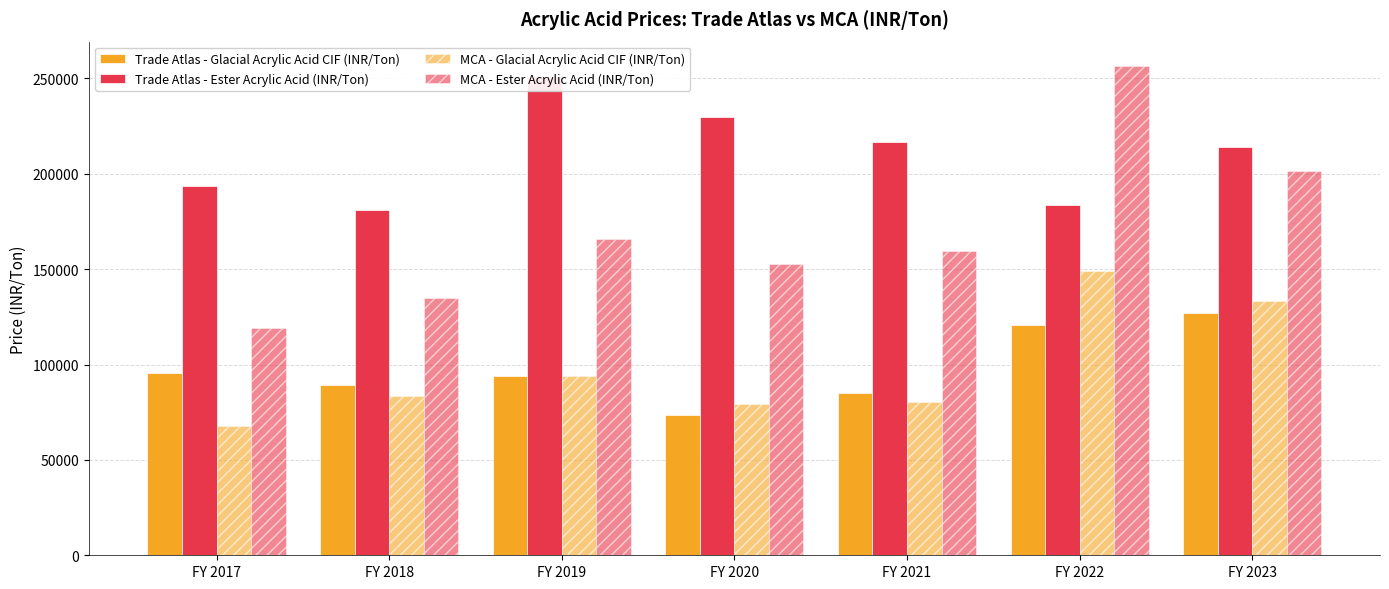

Count the number of data series in this chart.

4